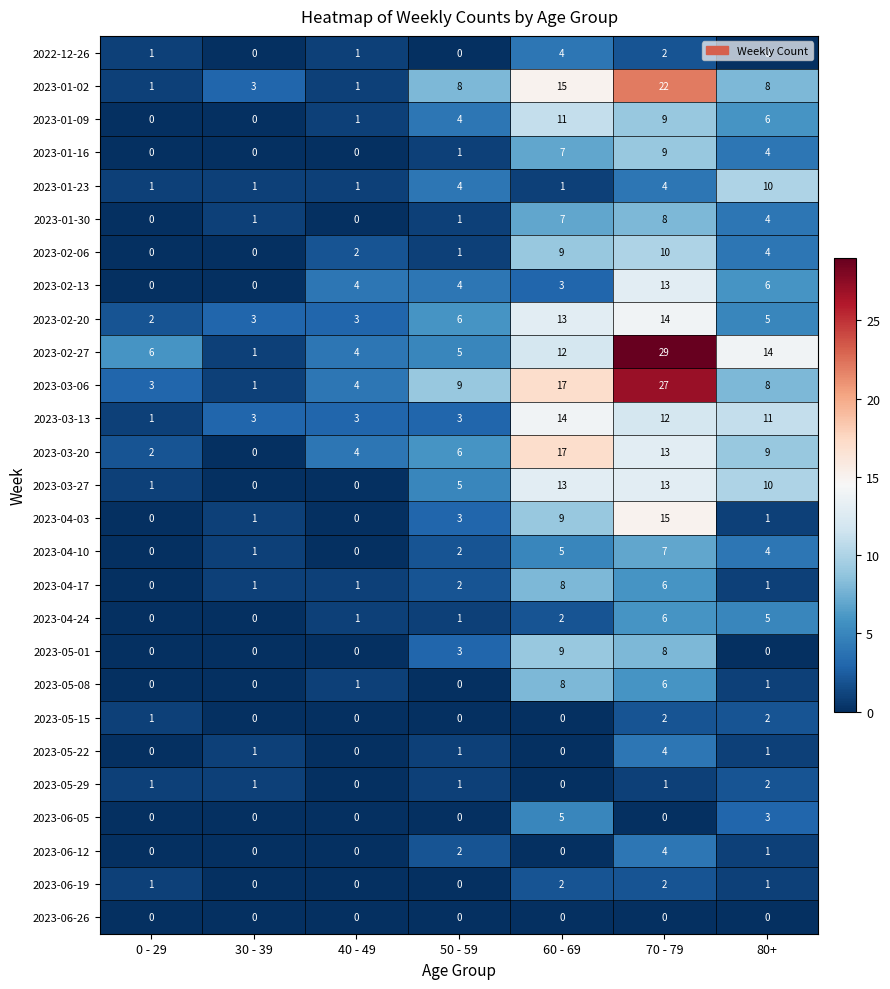

The 2023-04-03 series shows 9 at 60 - 69. True or false?

True